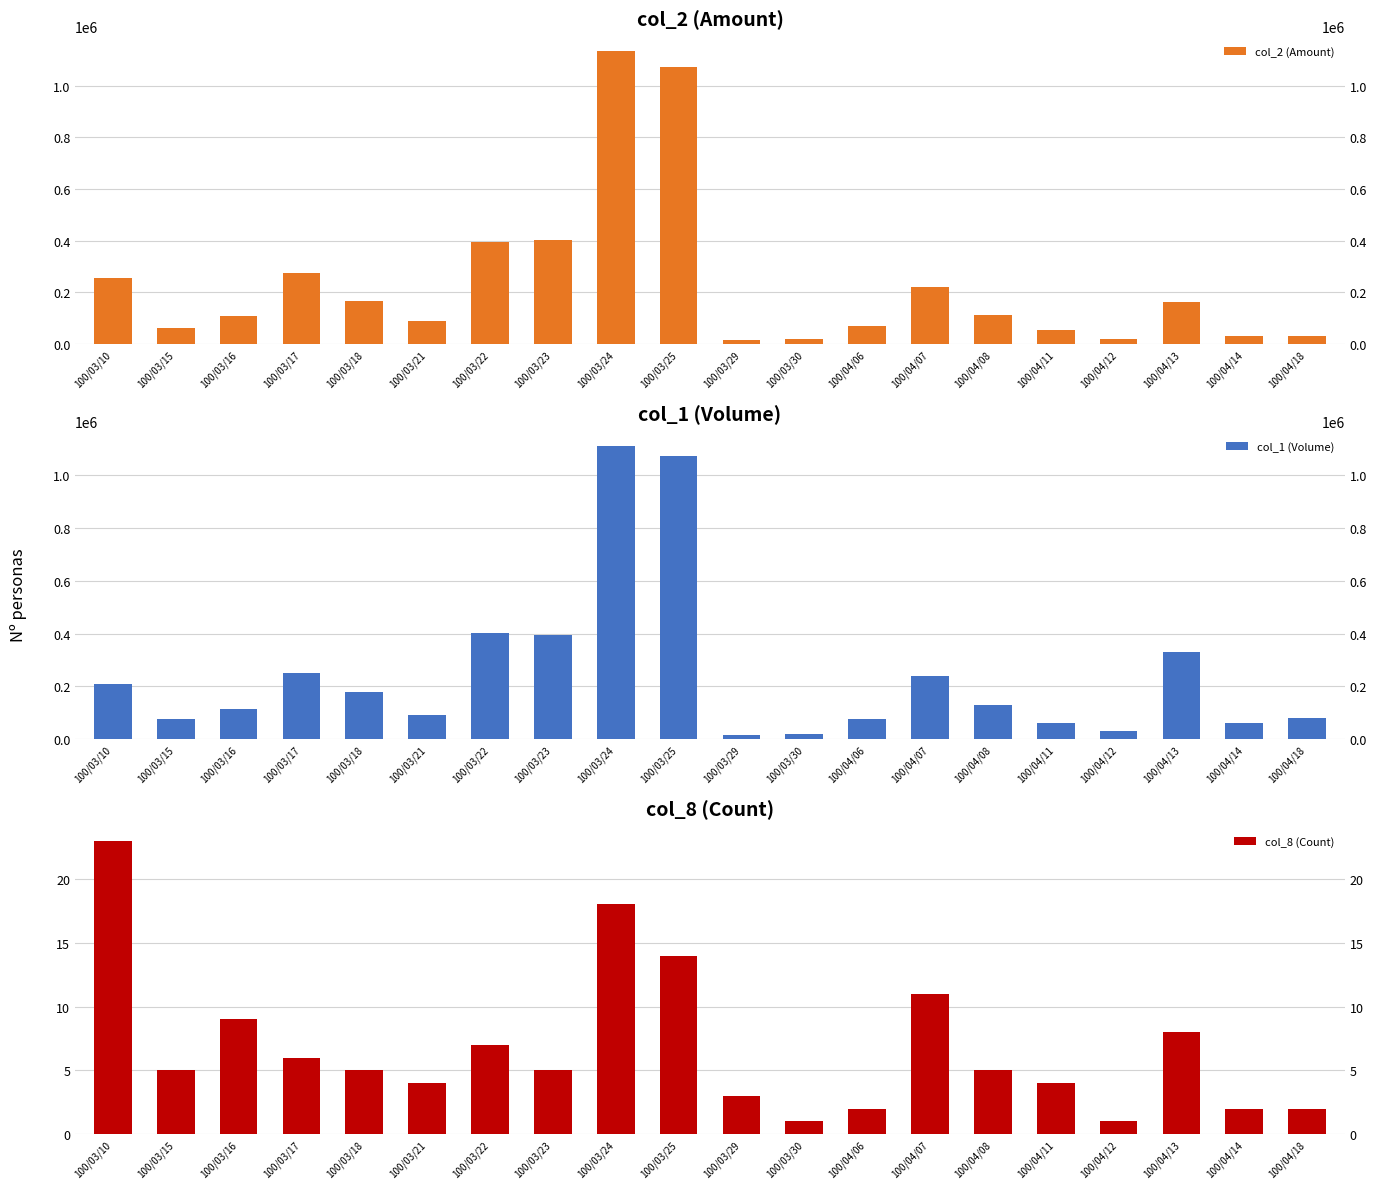

Is the value of col_2 (Amount) at 100/04/14 greater than the value of col_8 (Count) at 100/04/08?

Yes